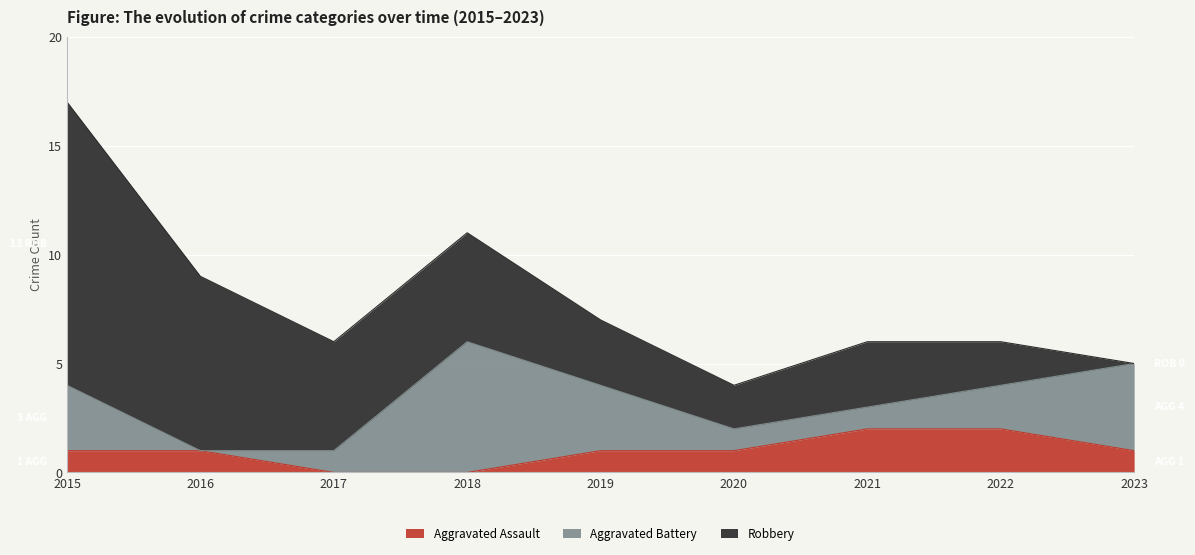

Rank the categories by Robbery value from lowest to highest.

2023, 2020, 2022, 2019, 2021, 2017, 2018, 2016, 2015